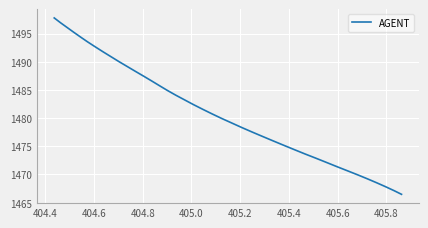

True or false: there are more than 0 points higher than both neighbors.

False